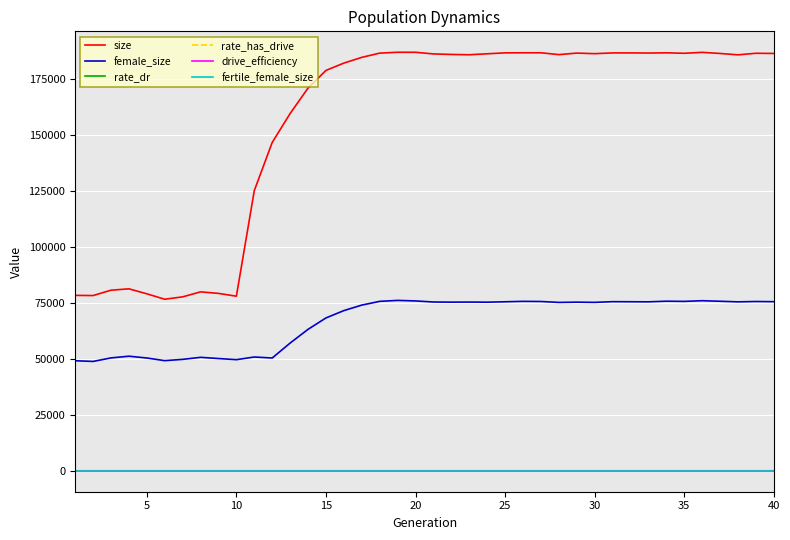

What is the difference between the second highest and minimum values in the rate_dr series?

0.3